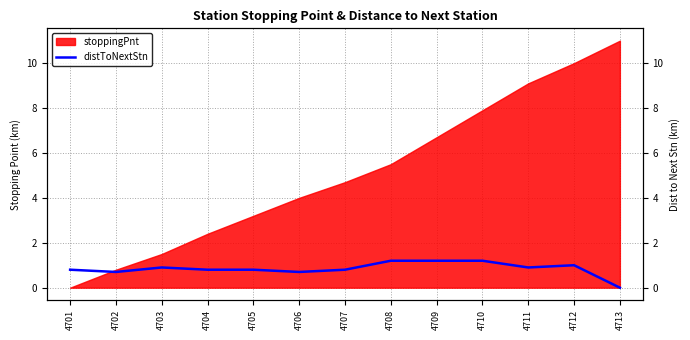

Reading left to right, extract all data points from this chart.

4701=0.8	4702=0.7	4703=0.9	4704=0.8	4705=0.8	4706=0.7	4707=0.8	4708=1.2	4709=1.2	4710=1.2	4711=0.9	4712=1.0	4713=0.0